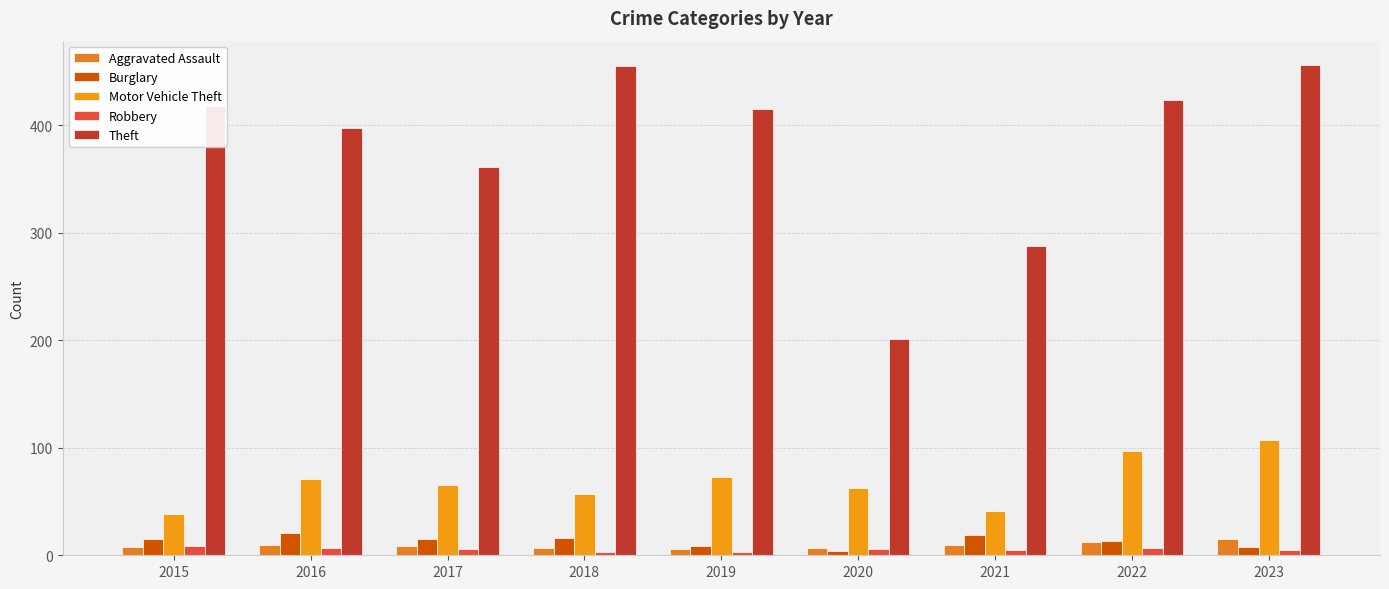

How many series are shown in this chart?

5